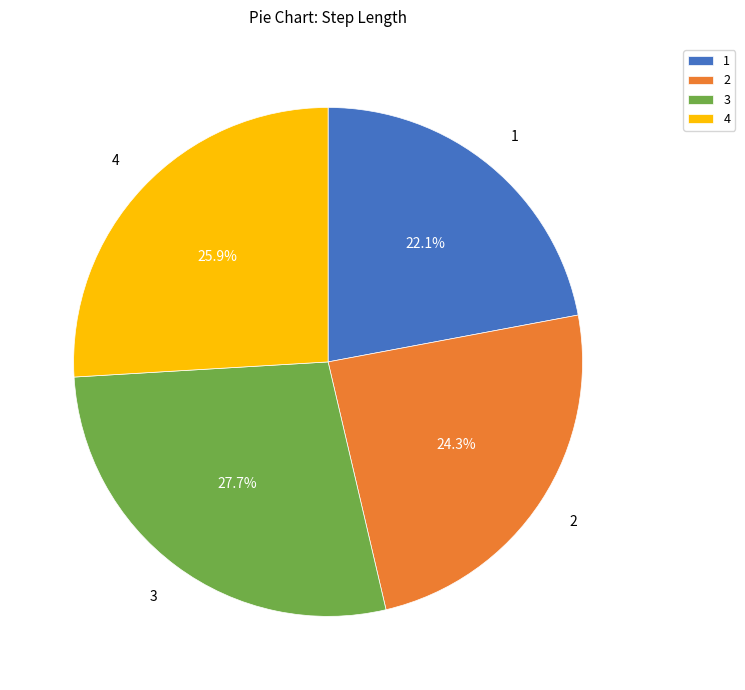

Combined, what portion of the pie is 4 and 1?

48.0%